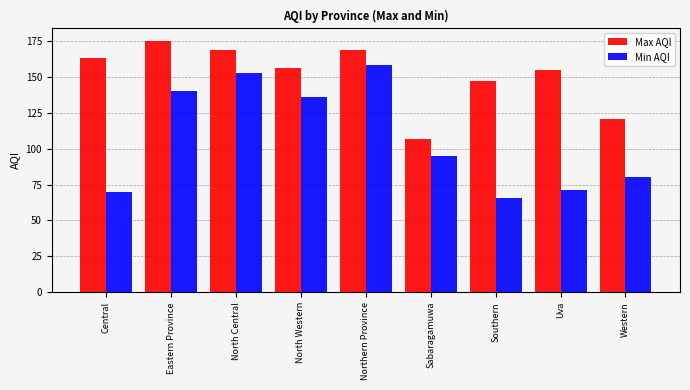

At which category does the chart reach its minimum across all series?

Southern